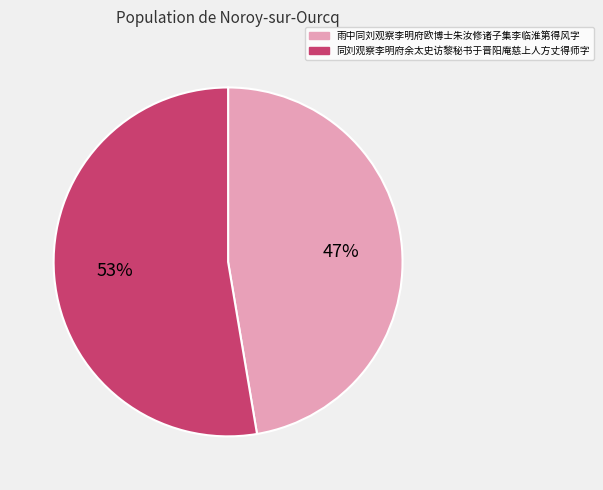

Approximately how many times larger is the value at 雨中同刘观察李明府欧博士朱汝修诸子集李临淮第得风字 compared to 同刘观察李明府余太史访黎秘书于晋阳庵慈上人方丈得师字?

0.9